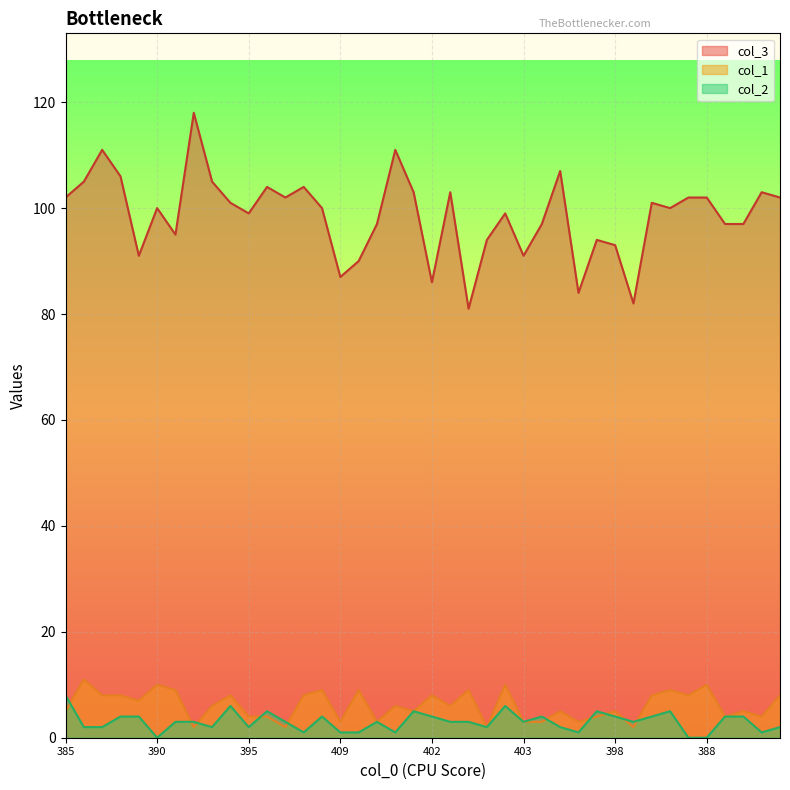

At how many categories does at least one series exceed 96?

28